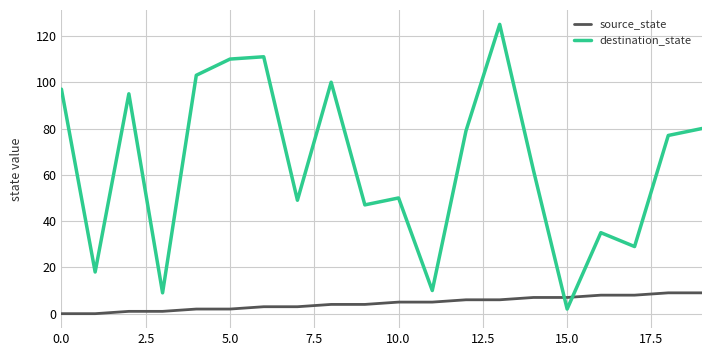

What are all the series names shown in the legend?

source_state, destination_state